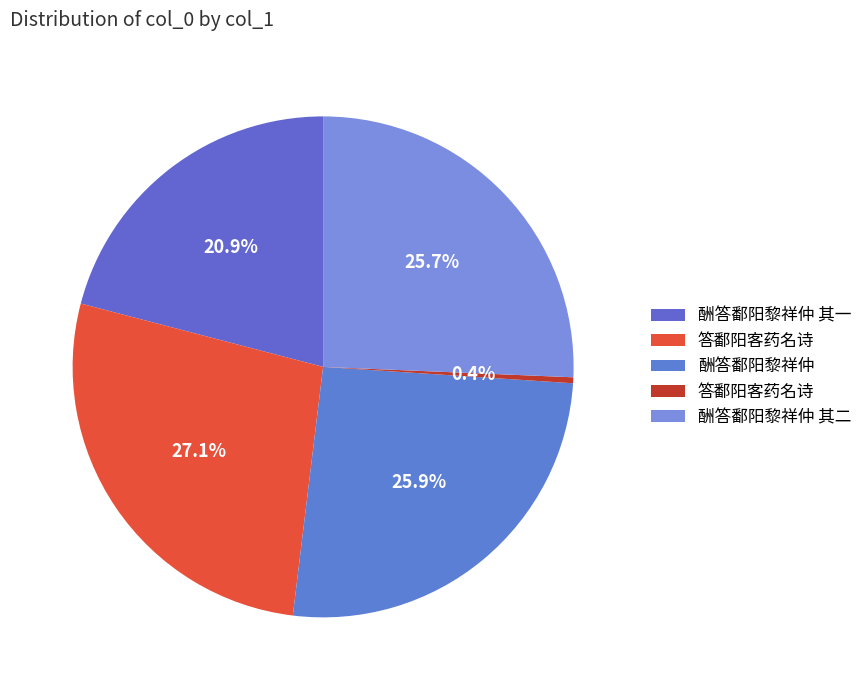

How many slices are in this pie chart?

5